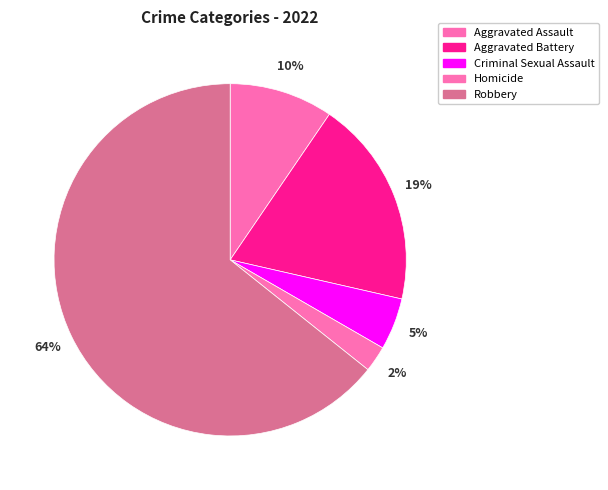

To the nearest percent, what is the combined percentage of Aggravated Battery and Homicide?

21%